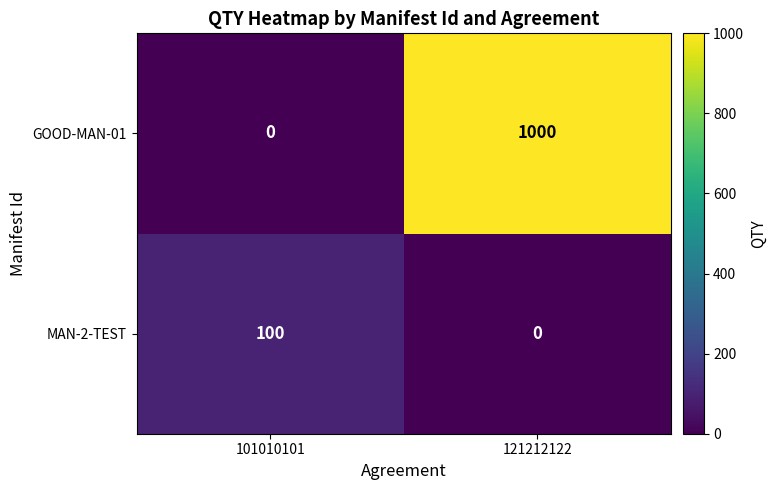

True or false: GOOD-MAN-01 has a value of 1632 at 121212122.

False